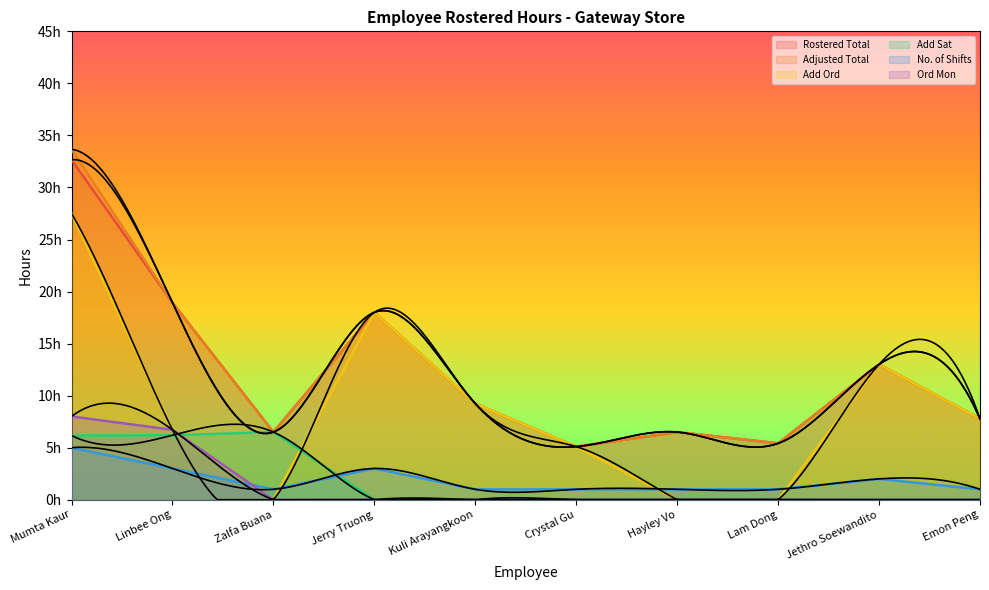

What is the difference between the highest and lowest values at Linbee Ong?

15.9